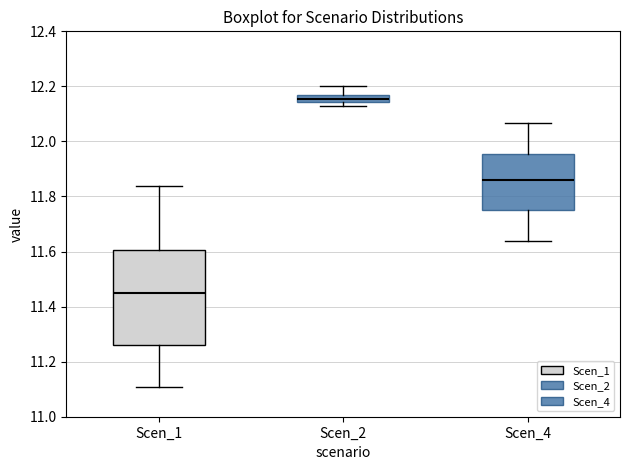

Which box is the tallest, from its lower edge to its upper edge?

Scen_1